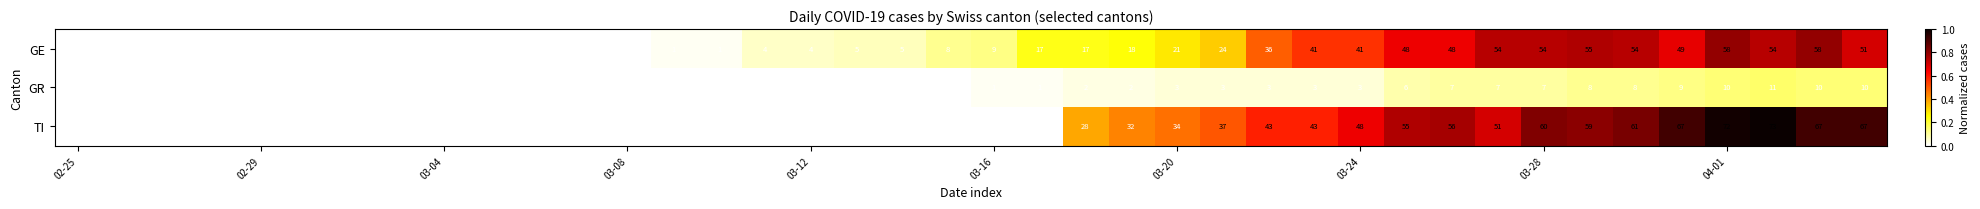

What is the average value of the TI series?

24